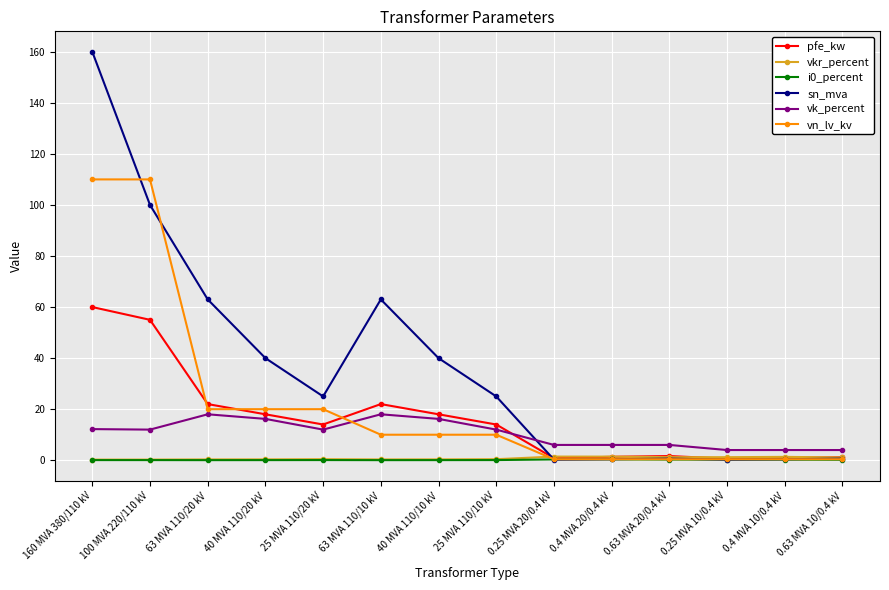

Does the chart have visible grid lines?

Yes